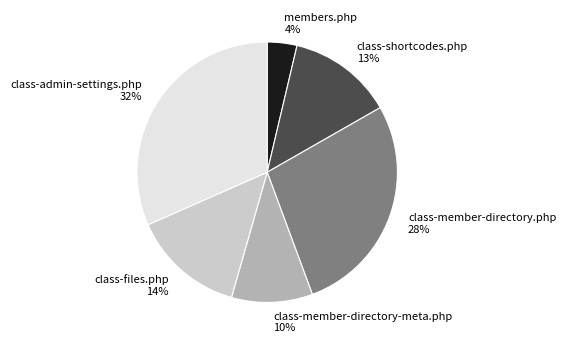

Which has a higher value, class-files.php 14% or class-admin-settings.php 32%?

class-admin-settings.php 32%